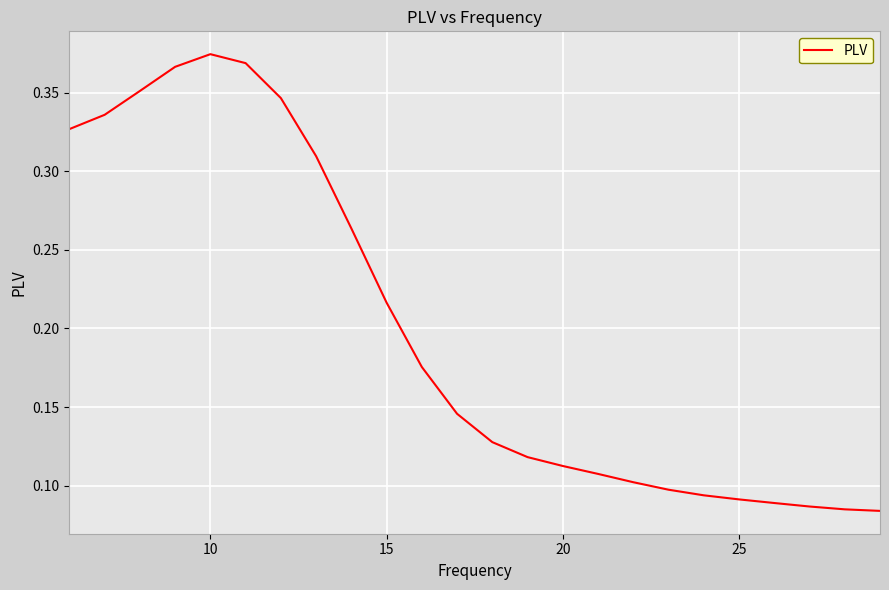

What is the sum of all values?

4.8